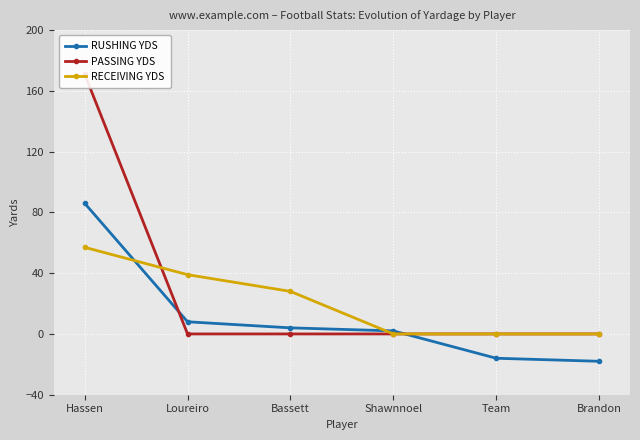

Reading right to left, extract all data points from this chart.

RUSHING YDS: -18	-16	2	4	8	86
PASSING YDS: 0	0	0	0	0	171
RECEIVING YDS: 0	0	0	28	39	57